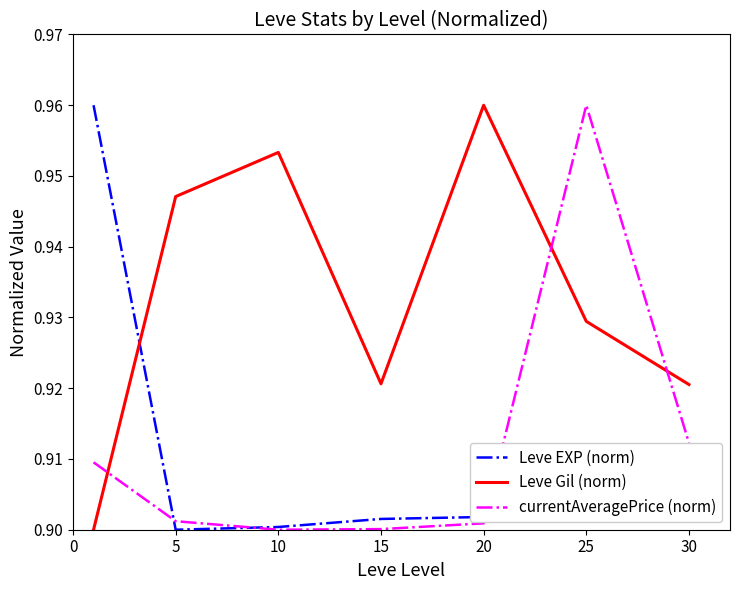

Which series has the largest total across all categories?

Leve Gil (norm)